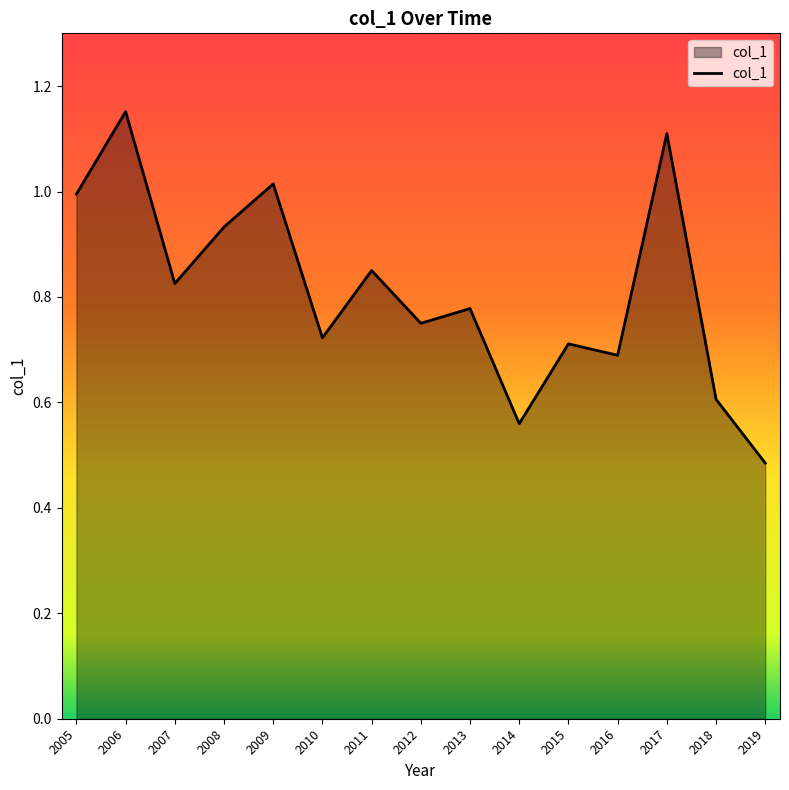

List the labels in order of value, largest first.

2006, 2017, 2009, 2005, 2008, 2011, 2007, 2013, 2012, 2010, 2015, 2016, 2018, 2014, 2019